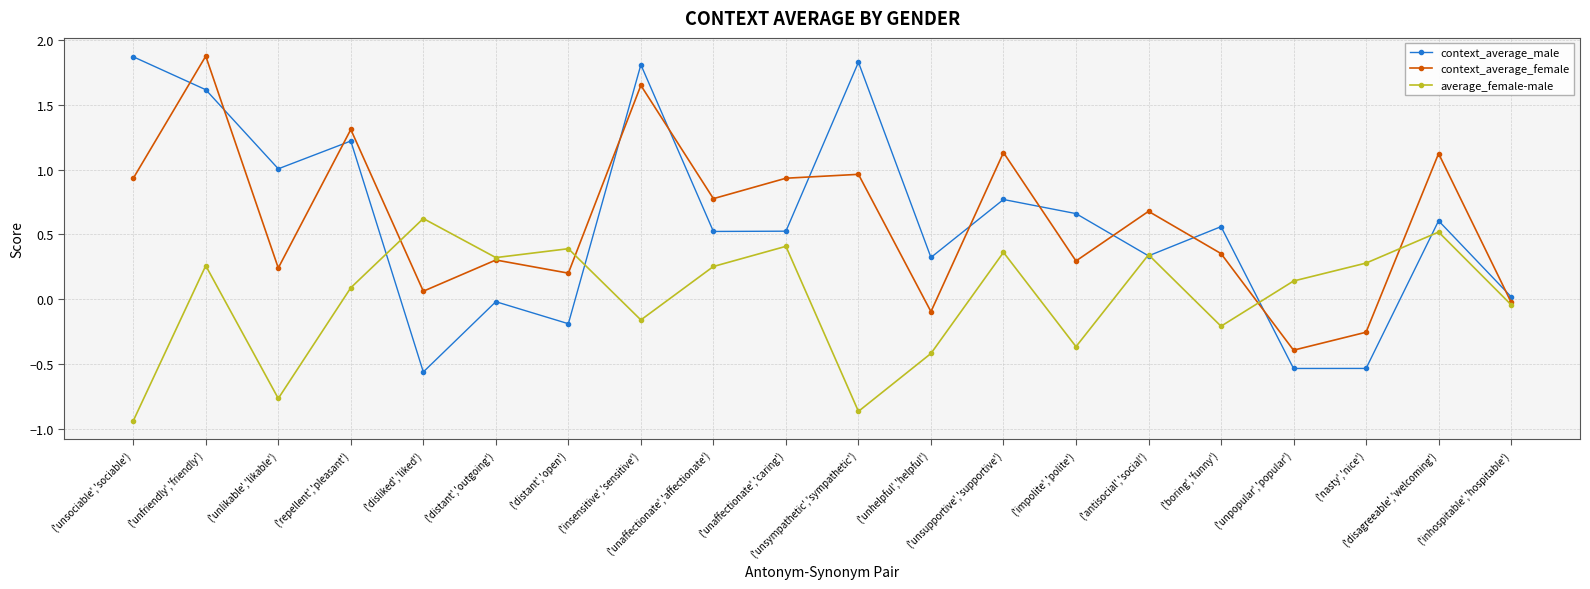

At which label is average_female-male closest to 0?

('inhospitable','hospitable')